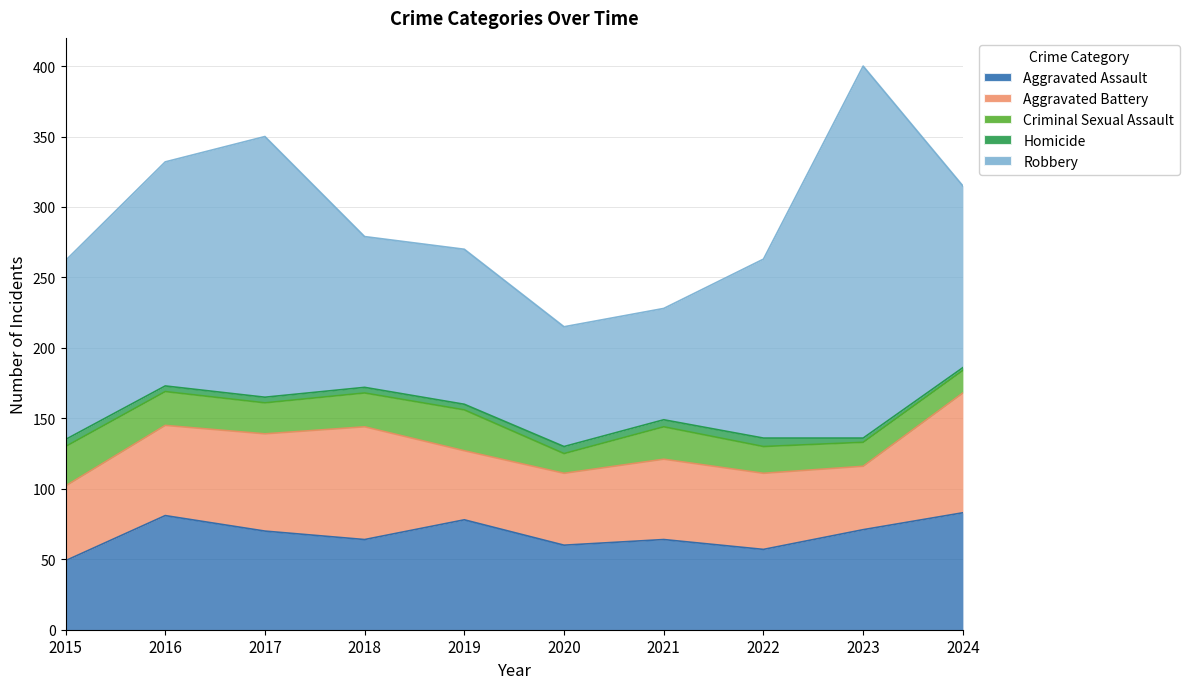

Which category has the highest value in the Aggravated Battery series?

2024